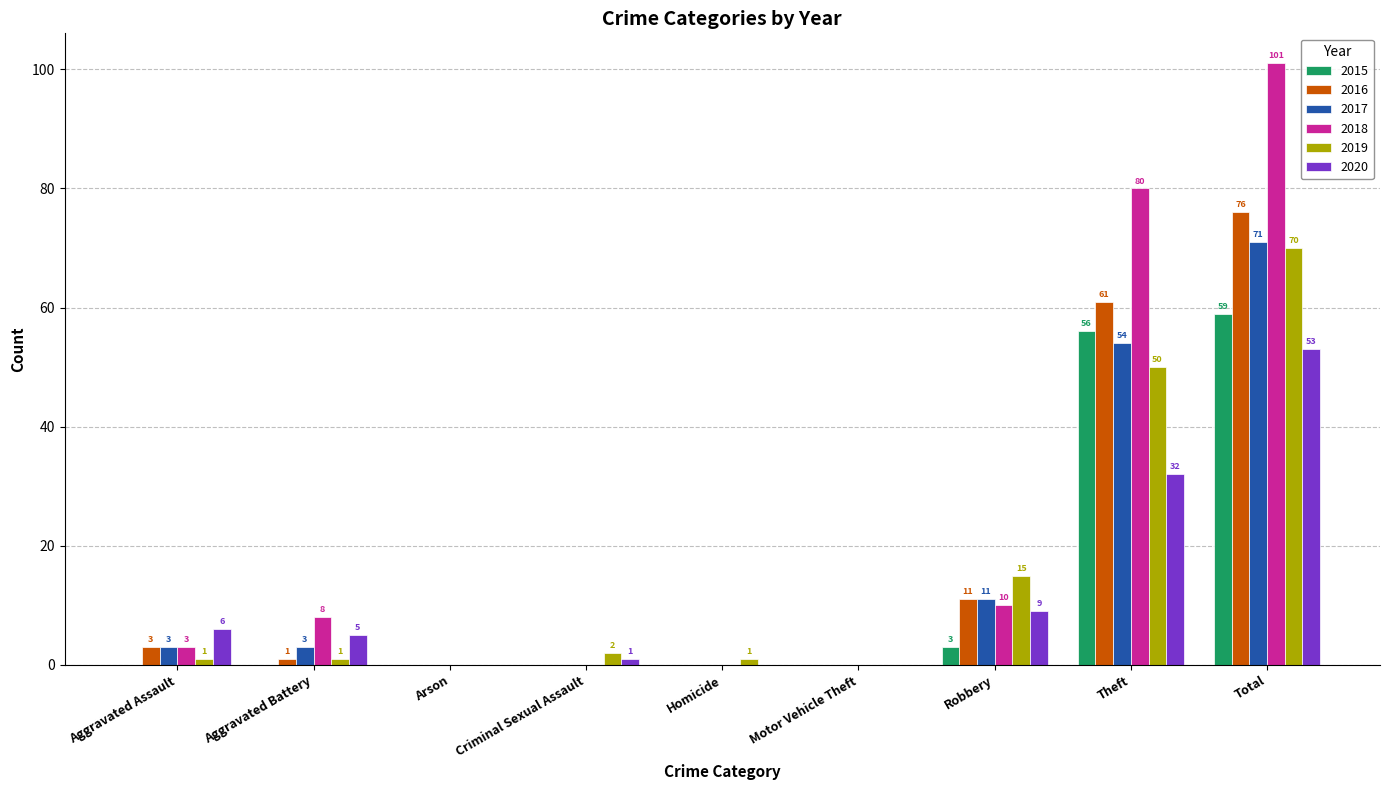

Does the chart contain stacked bars?

No